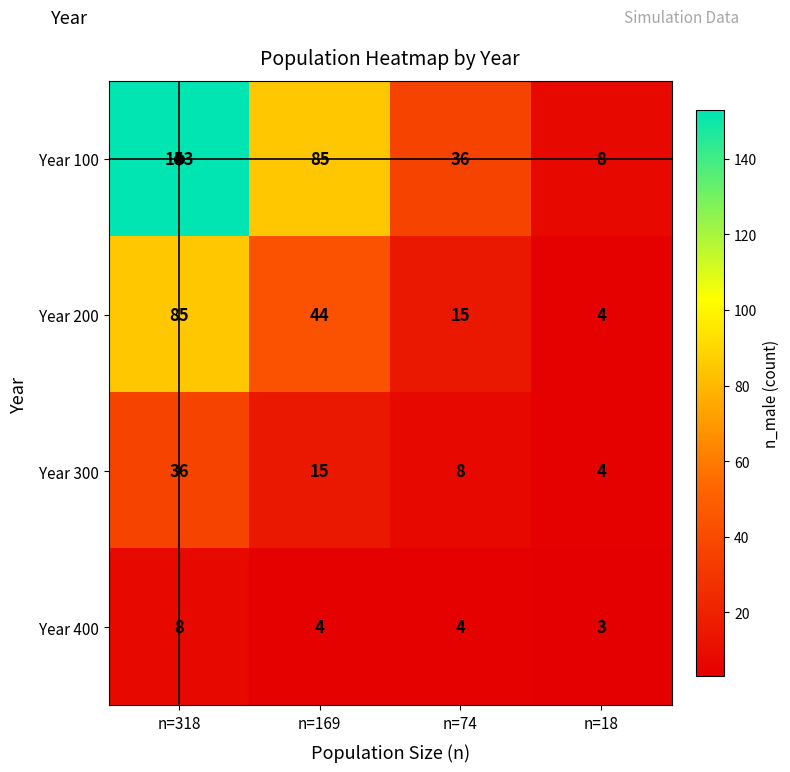

Which series has the largest total across all categories?

Year 100